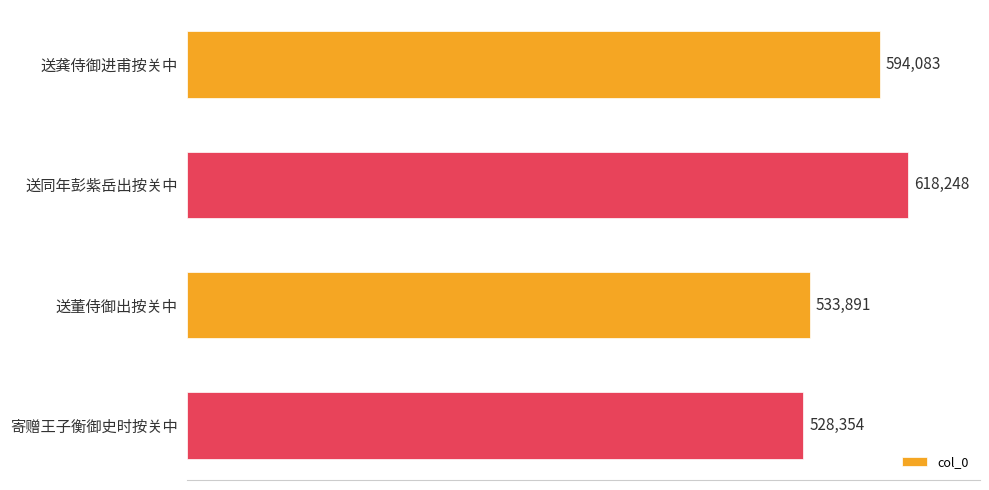

List the labels in order of value, smallest first.

寄赠王子衡御史时按关中, 送董侍御出按关中, 送龚侍御进甫按关中, 送同年彭紫岳出按关中